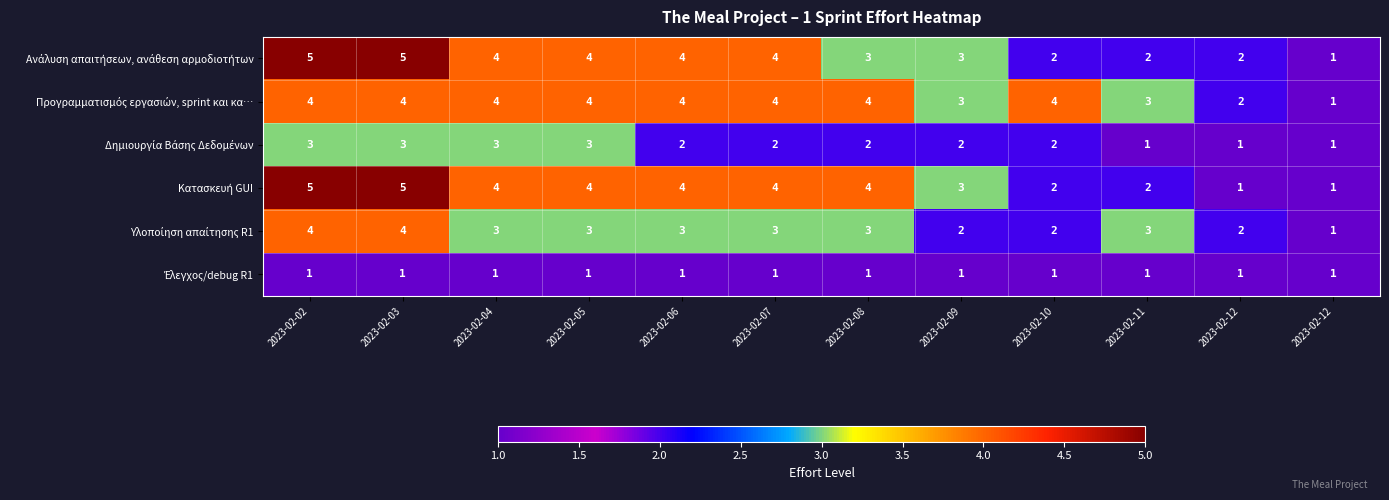

At 2023-02-12, list the series in order from smallest to largest.

Δημιουργία Βάσης Δεδομένων, Κατασκευή GUI, Έλεγχος/debug R1, Ανάλυση απαιτήσεων, ανάθεση αρμοδιοτήτων, Προγραμματισμός εργασιών, sprint και κα…, Υλοποίηση απαίτησης R1